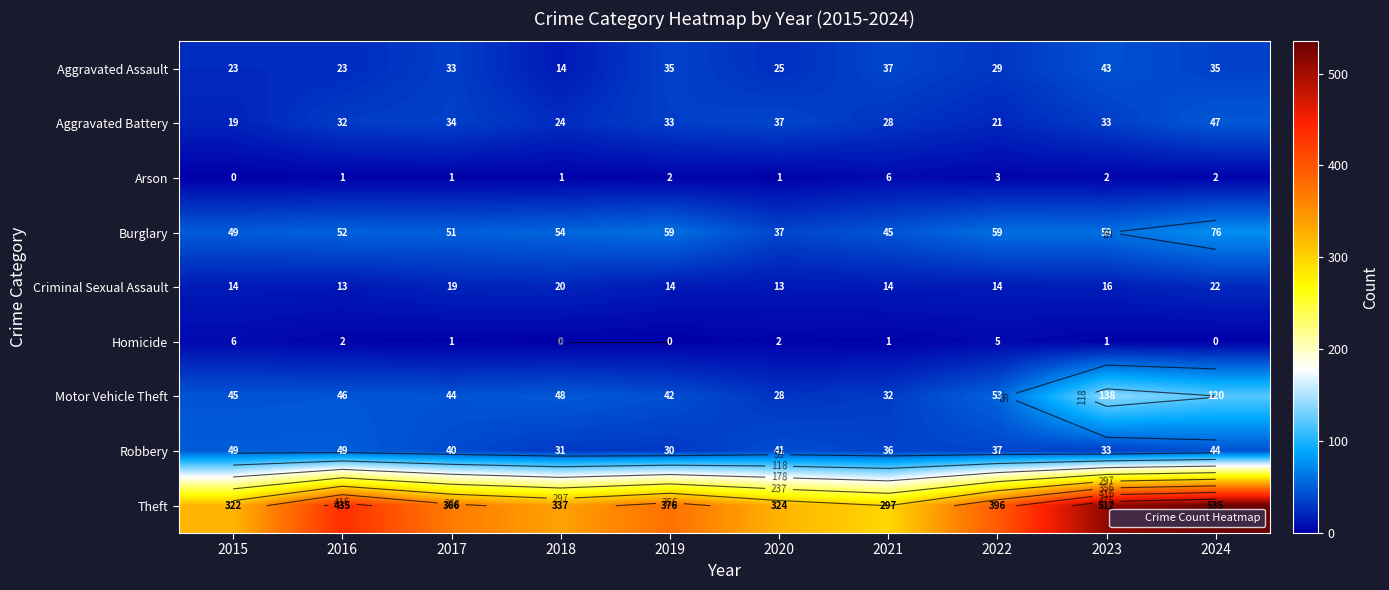

How many values in the Aggravated Battery series are below 33?

5